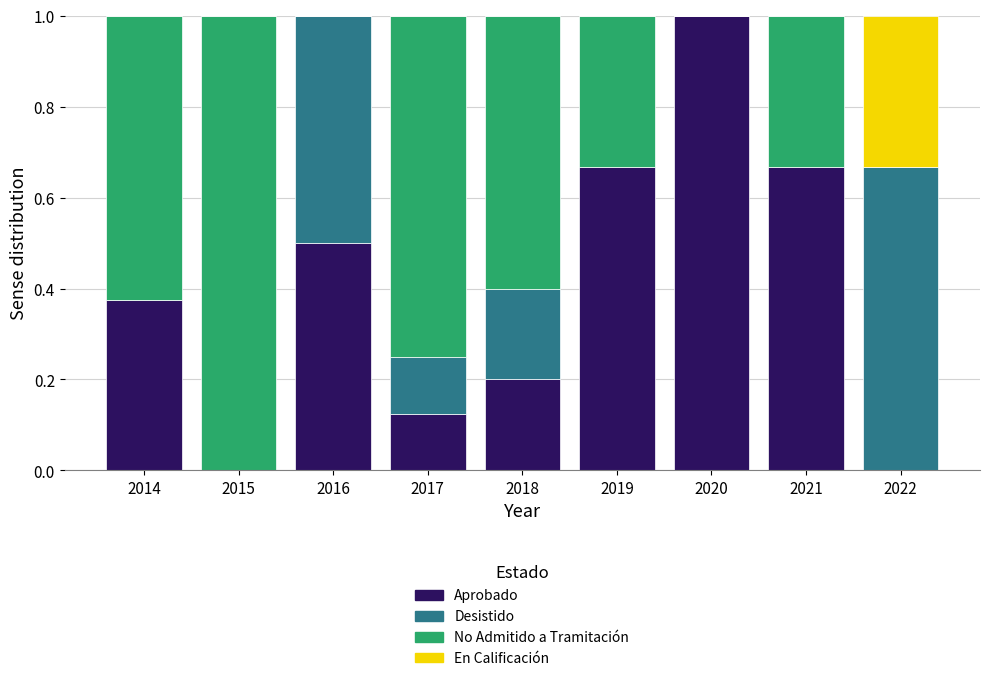

What is the sum of all Aprobado values?

3.5